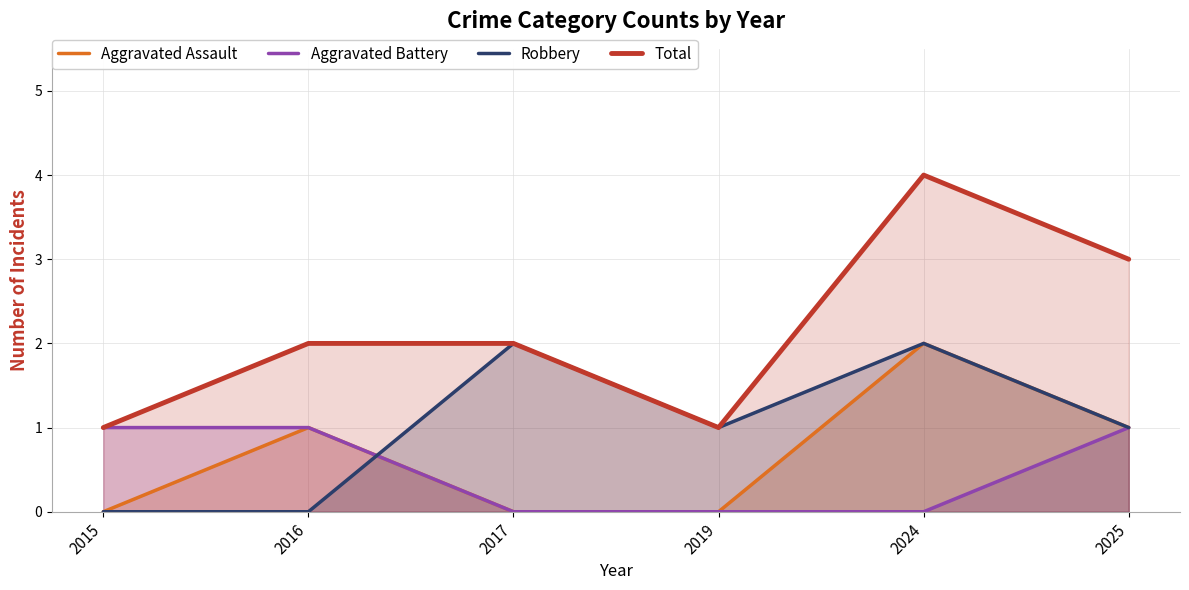

Which category has the lowest value in the Robbery series?

2015